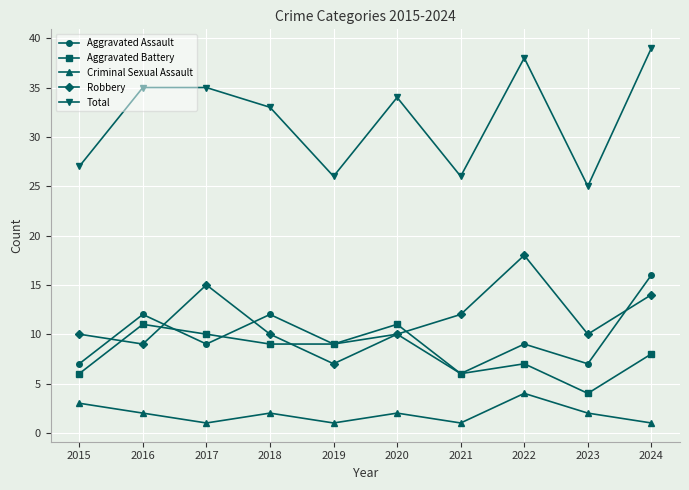

True or false: Robbery has a value of 10 at 2023.

True